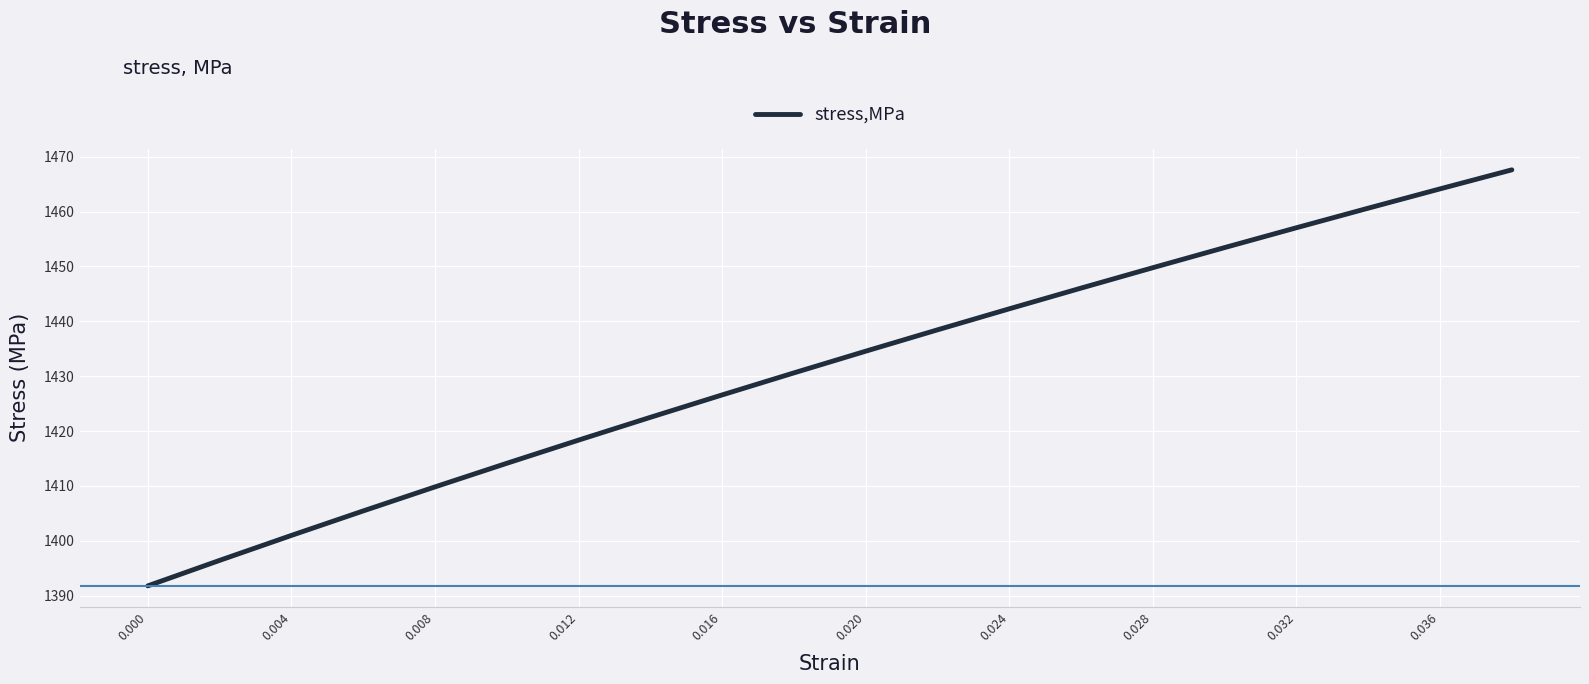

True or false: there are more than 2 points higher than both neighbors.

False